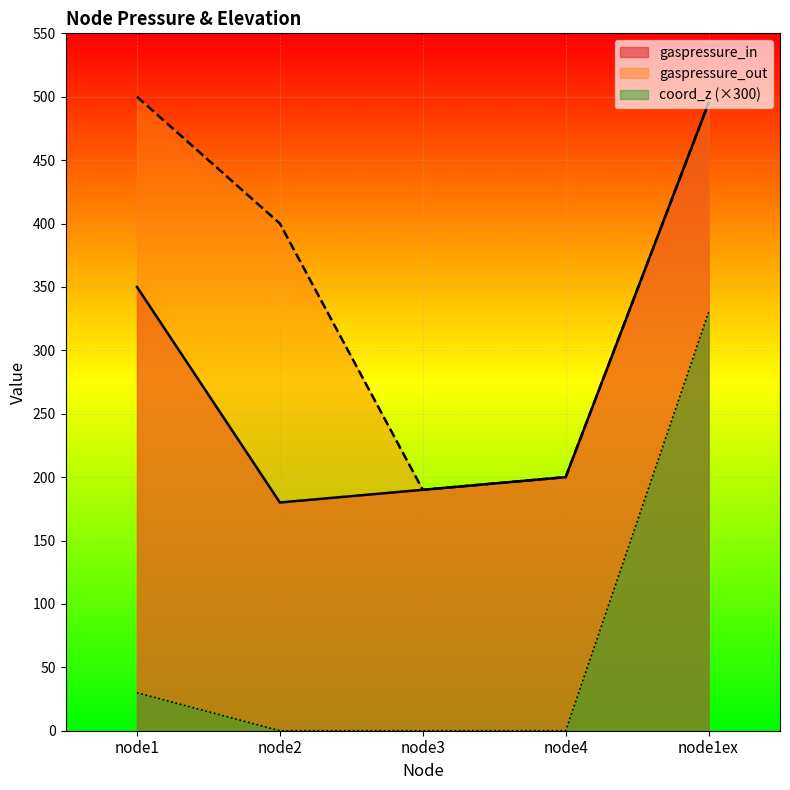

True or false: gaspressure_out has a value of 495 at node1ex.

True